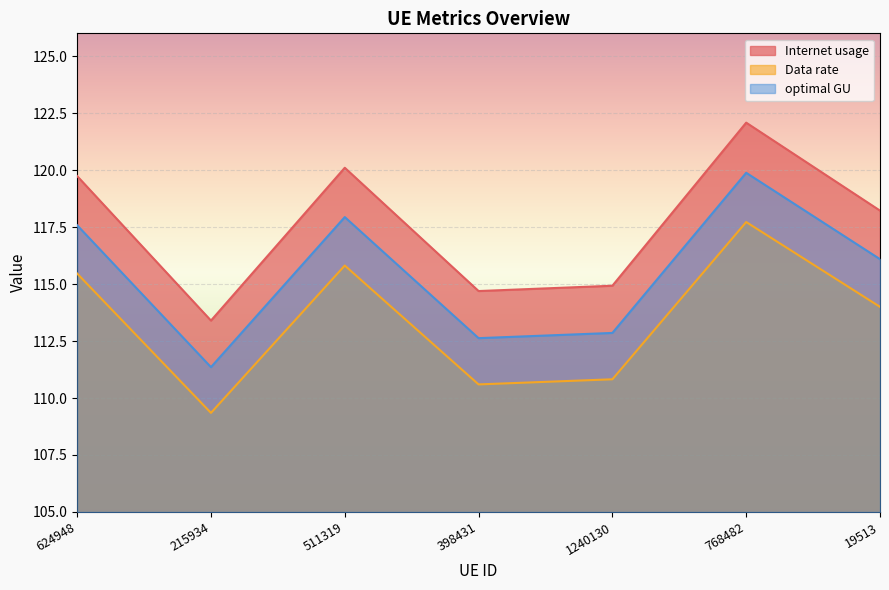

Count the number of categories in the chart.

7